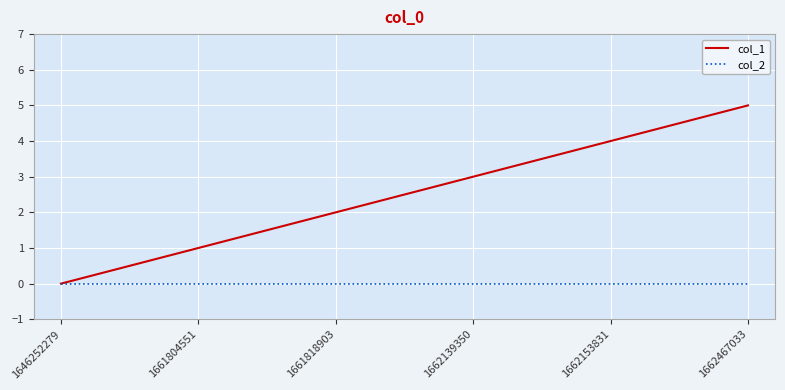

What are all the series names shown in the legend?

col_1, col_2